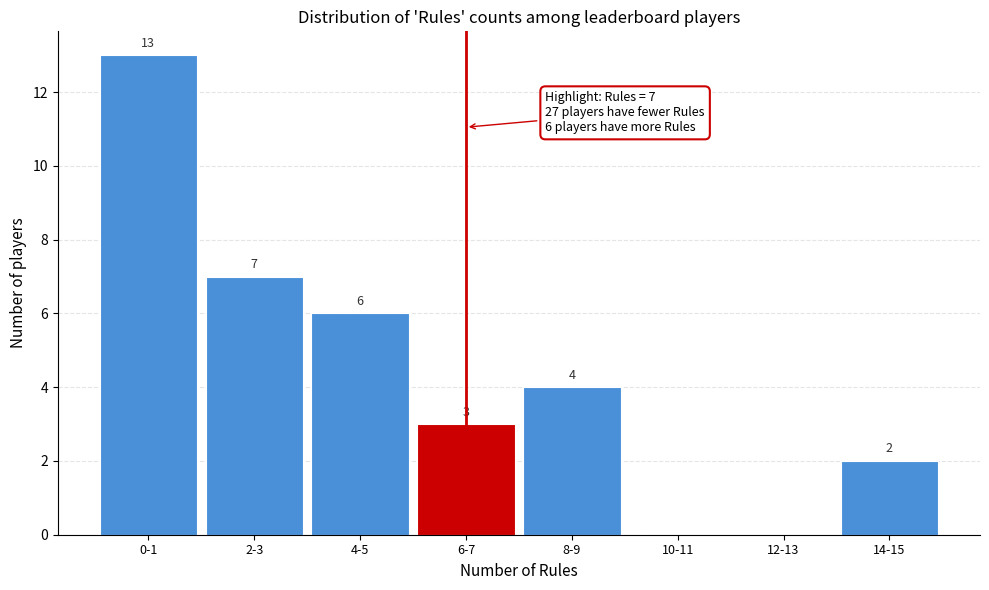

Reading left to right, extract all data points from this chart.

0-1=13	2-3=7	4-5=6	6-7=3	8-9=4	10-11=0	12-13=0	14-15=2